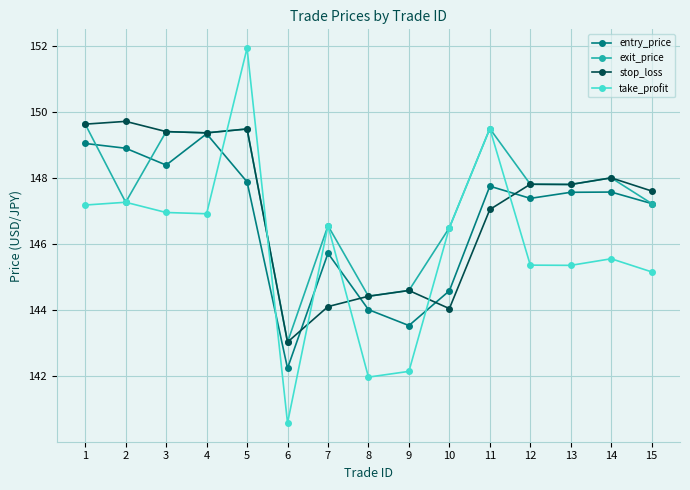

List the series in order of their overall mean, lowest first.

take_profit, entry_price, stop_loss, exit_price